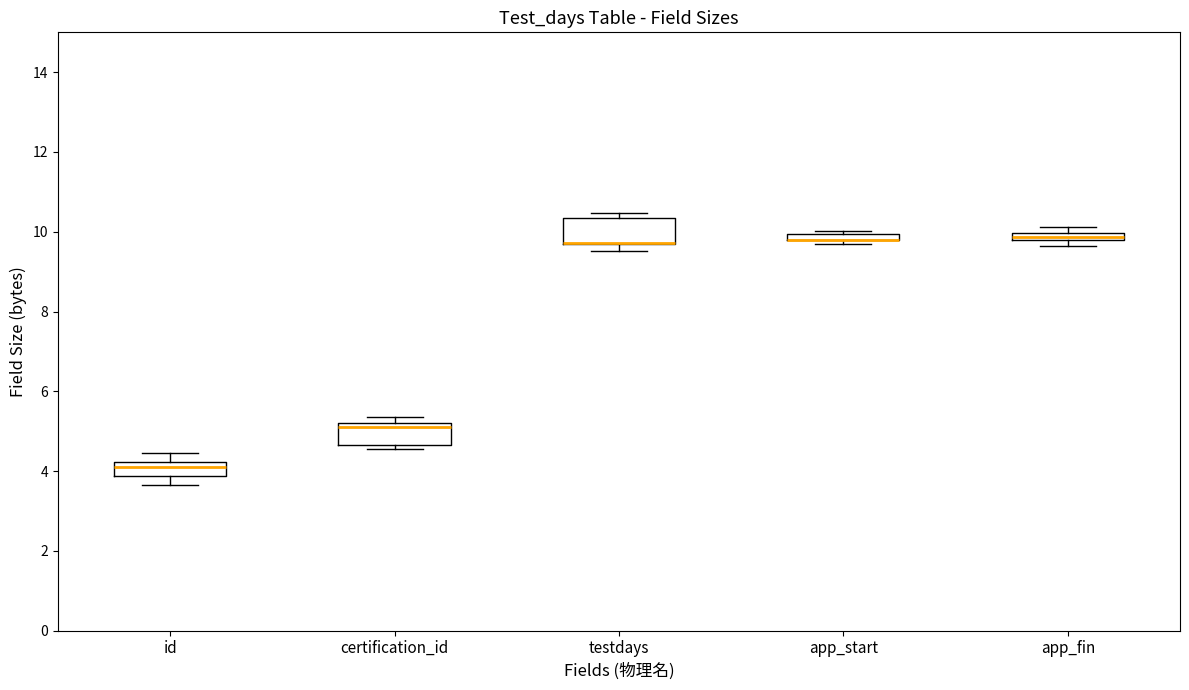

Where is the lower edge of the box for testdays on the y-axis? The values are not printed on the chart, so give them approximately, as read against the axis.

9.6